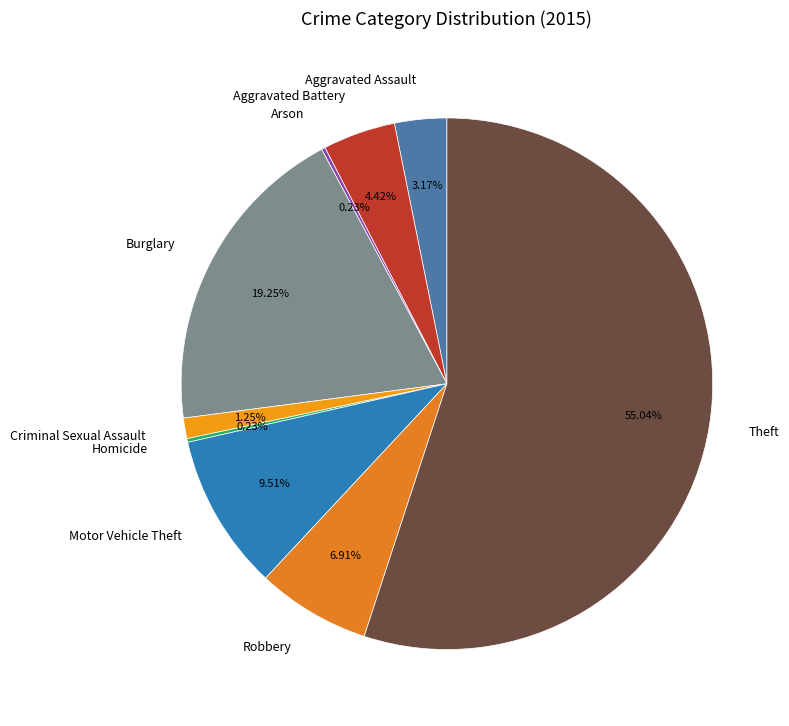

Which slice represents more than half of the pie?

Theft